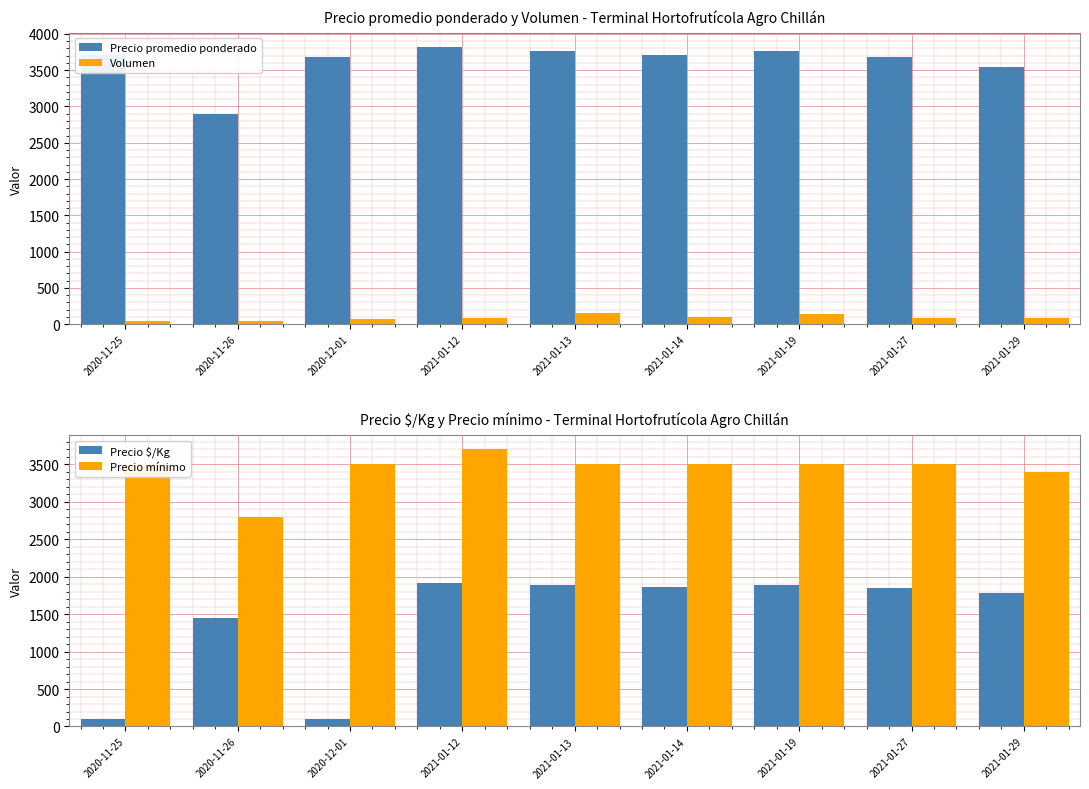

Which has a higher value, 2021-01-27 or 2021-01-19?

2021-01-19